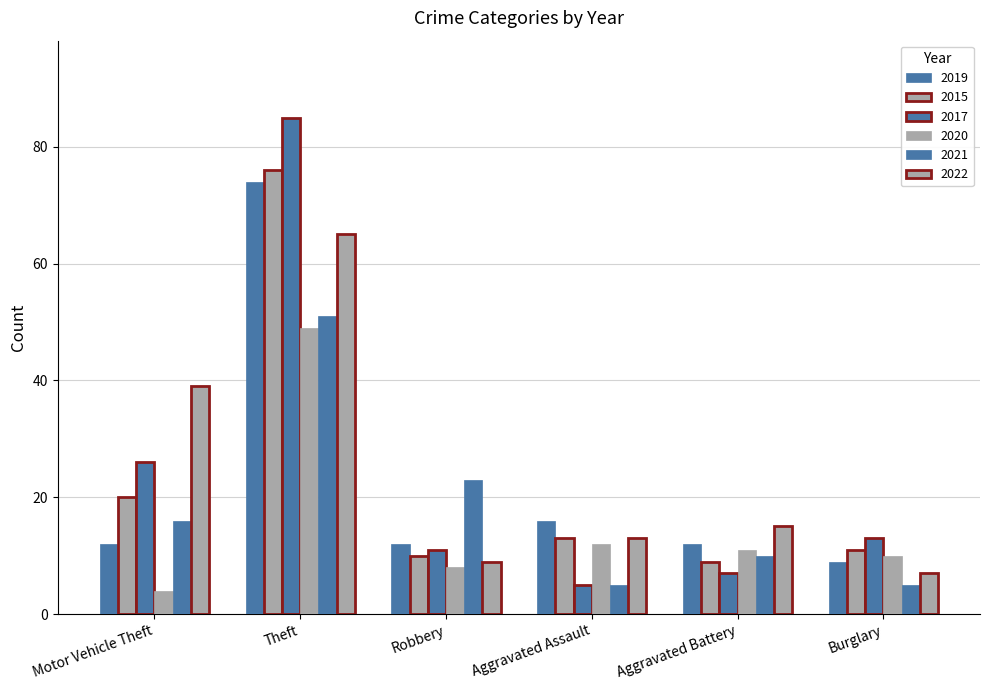

How many bars are there in each group?

6